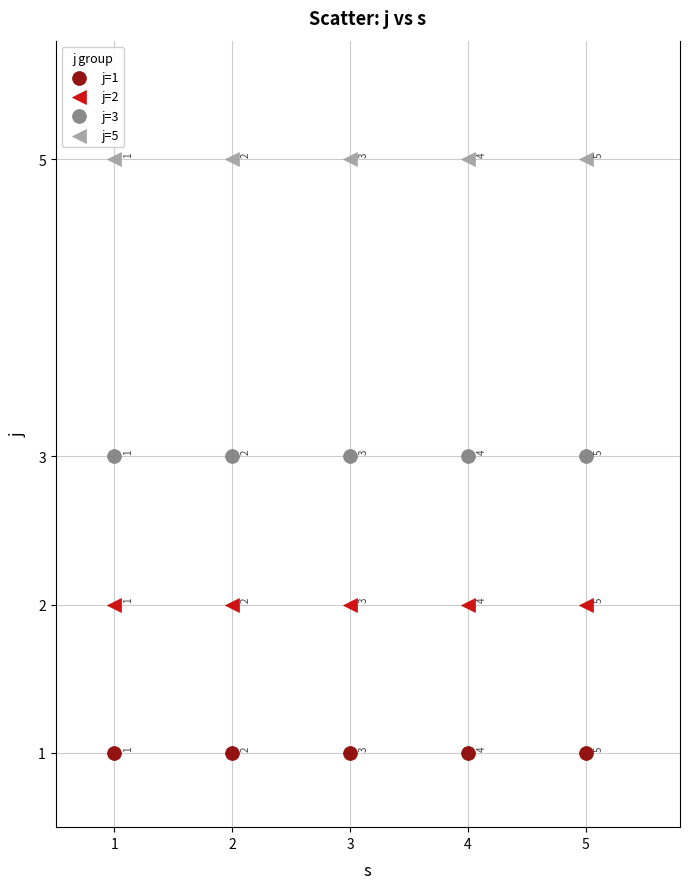

In the j=5 series, what Y value is closest to 5?

5